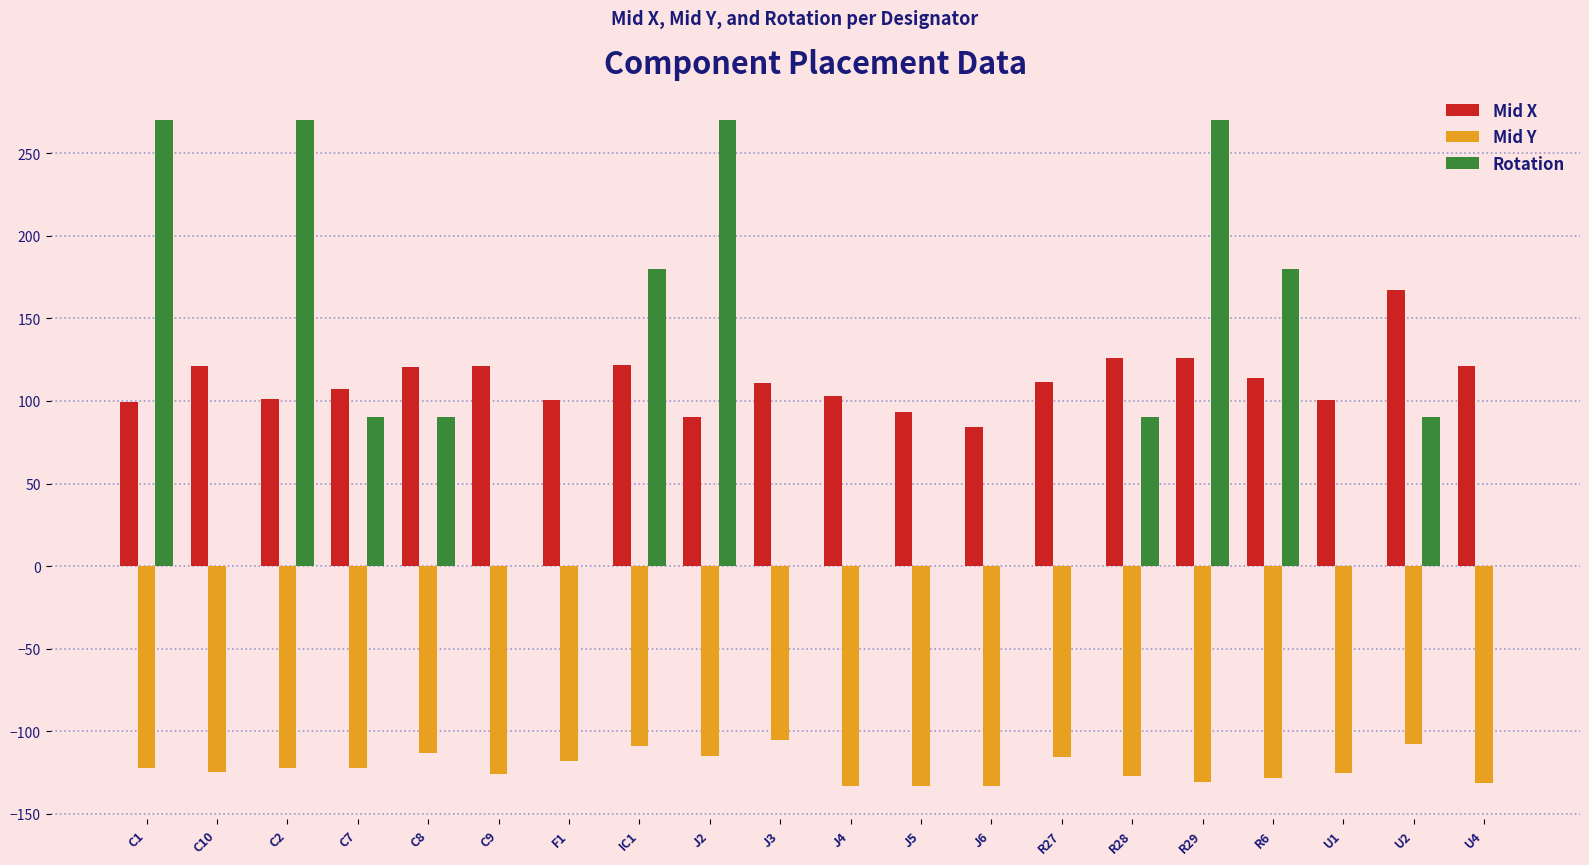

Is the value of Rotation at U2 greater than the value of Mid X at U2?

No